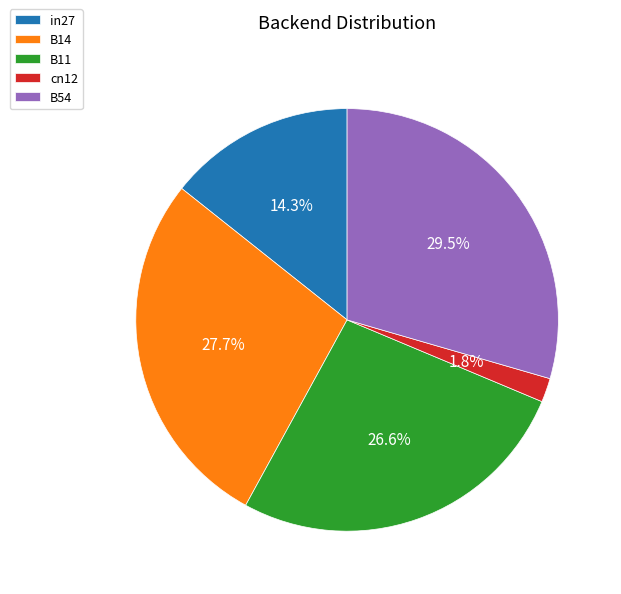

The cn12 slice represents 2% of the pie. True or false?

True